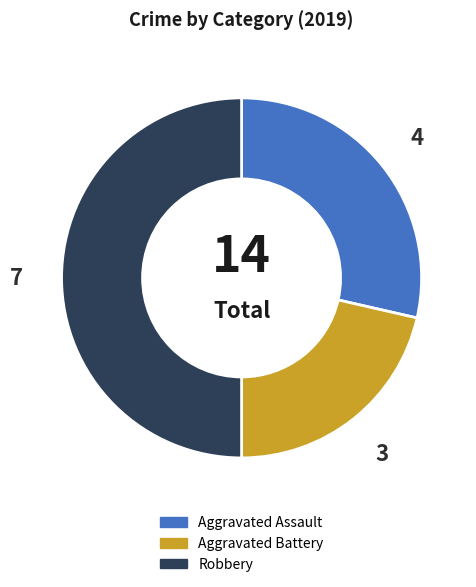

Is the sum of Aggravated Battery and Robbery greater than half?

Yes